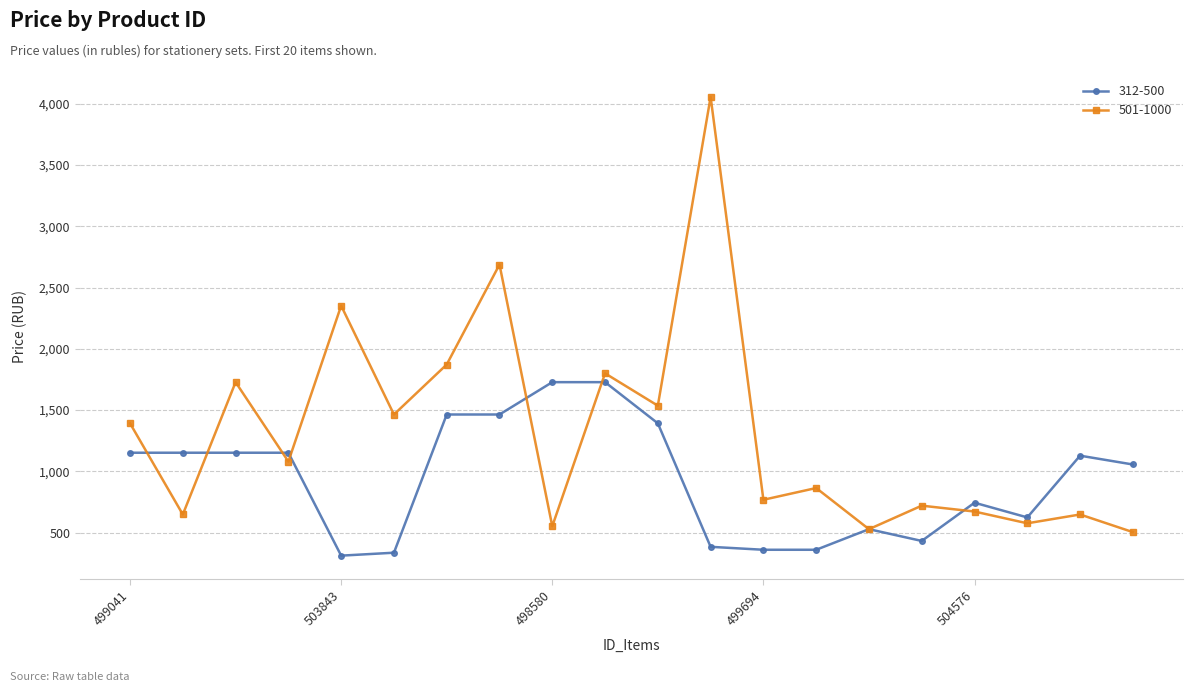

Rank the series by their maximum value, from highest to lowest.

501-1000, 312-500